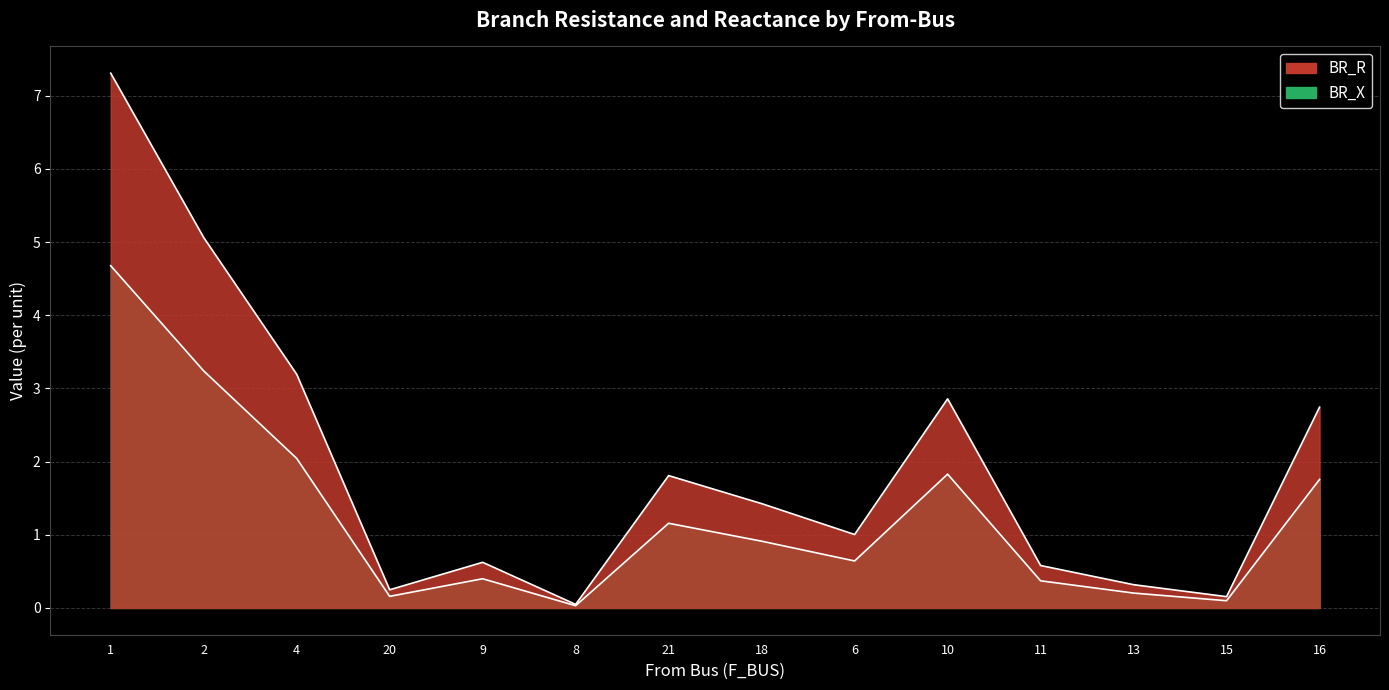

The value of BR_R at 13 is 0.3. True or false?

True